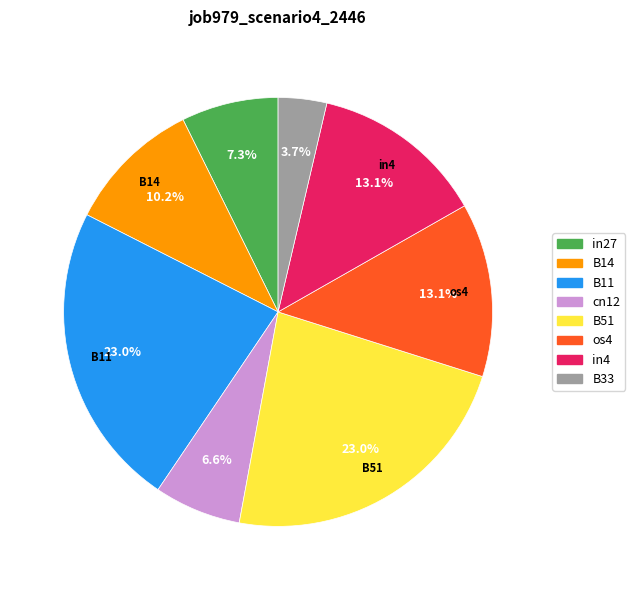

Is there a majority slice in this chart?

No